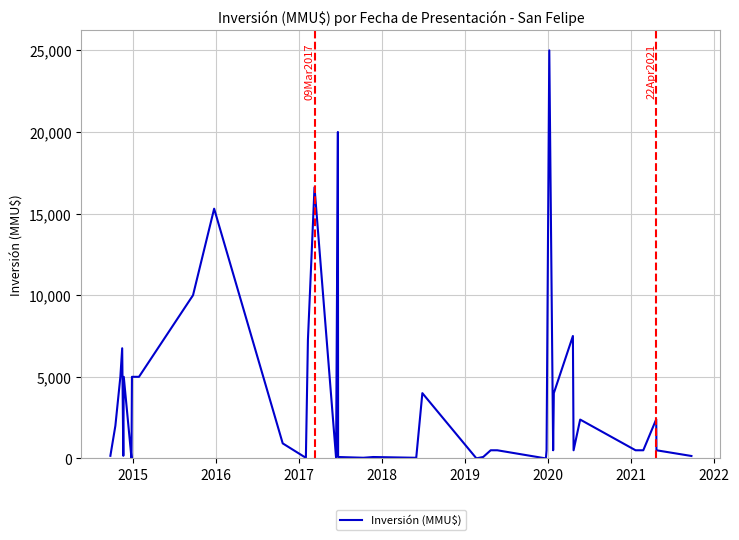

What is the maximum value shown in the chart?

25000